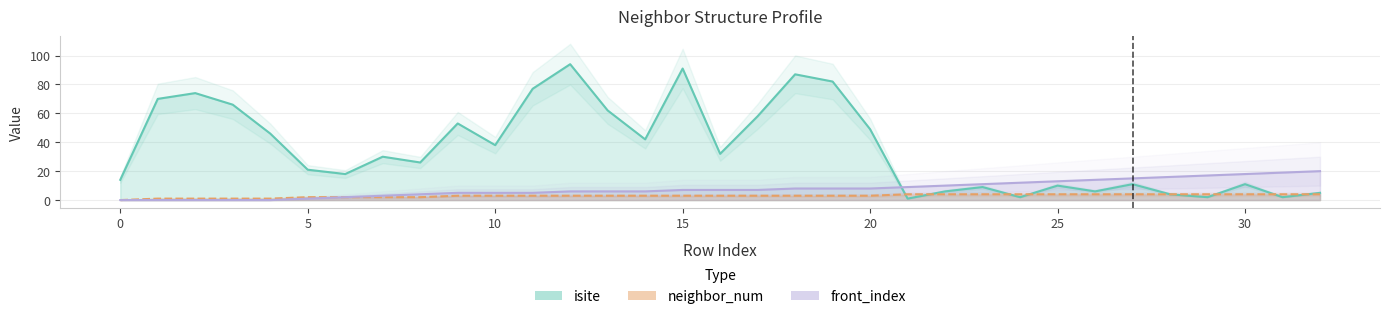

At which category does isite reach its first local peak?

2